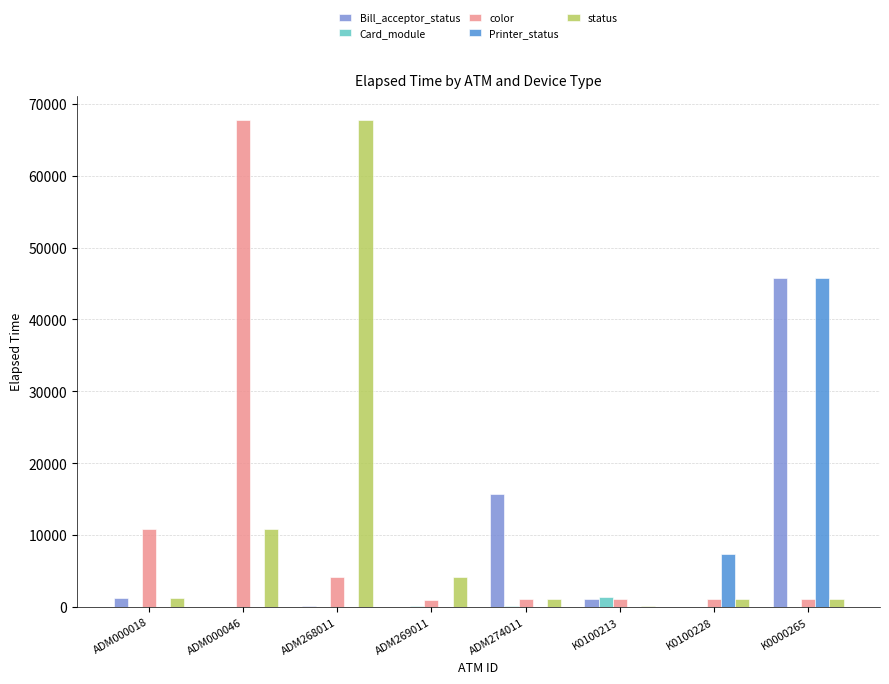

What is the maximum value shown in the chart?

67753